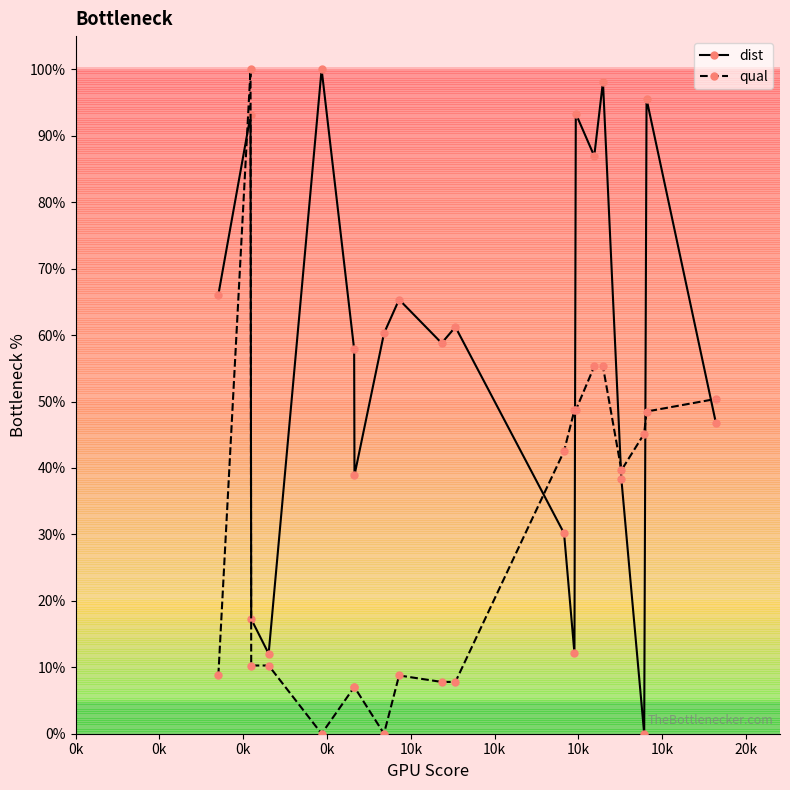

How many series are shown in this chart?

2